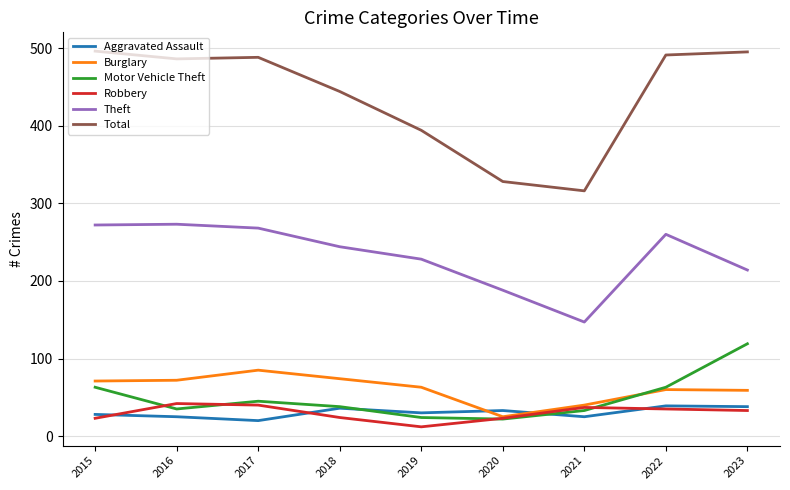

Which series has the largest range (max minus min)?

Total